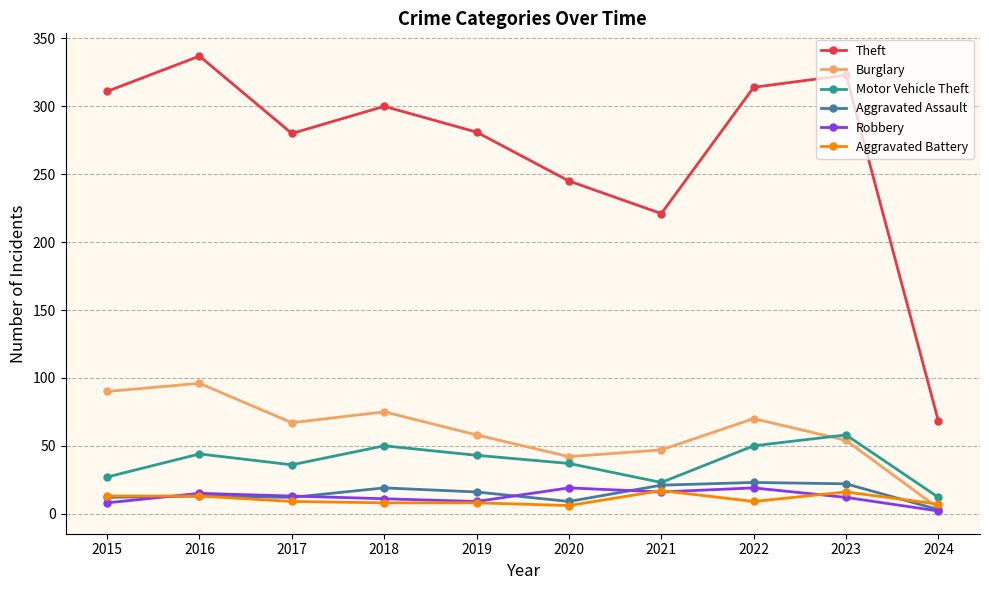

What is the maximum value shown in the chart?

337